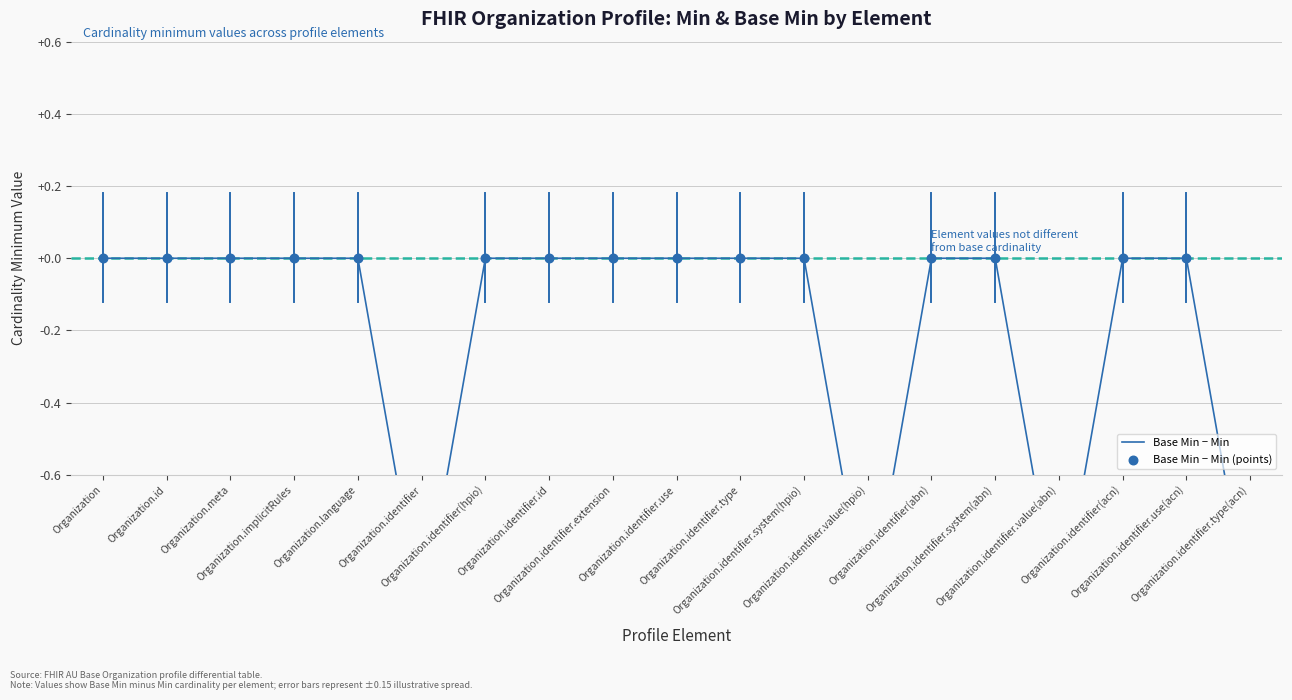

Which series contains the highest Y value?

Base Min − Min